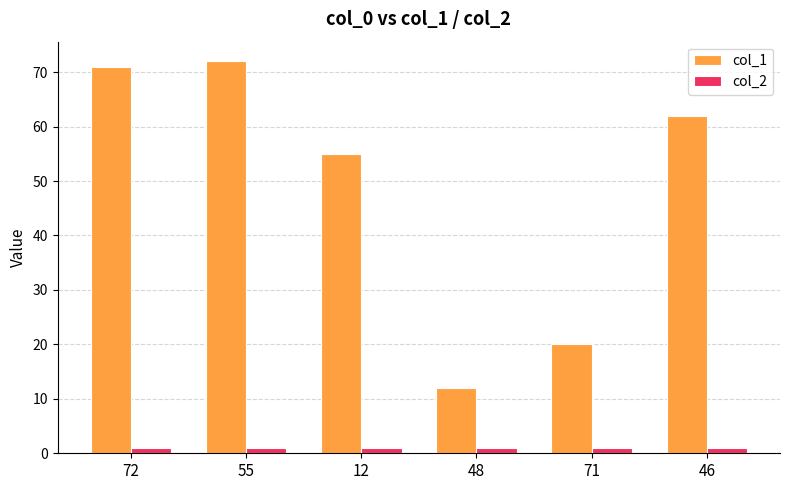

What is the average value of the col_2 series?

1